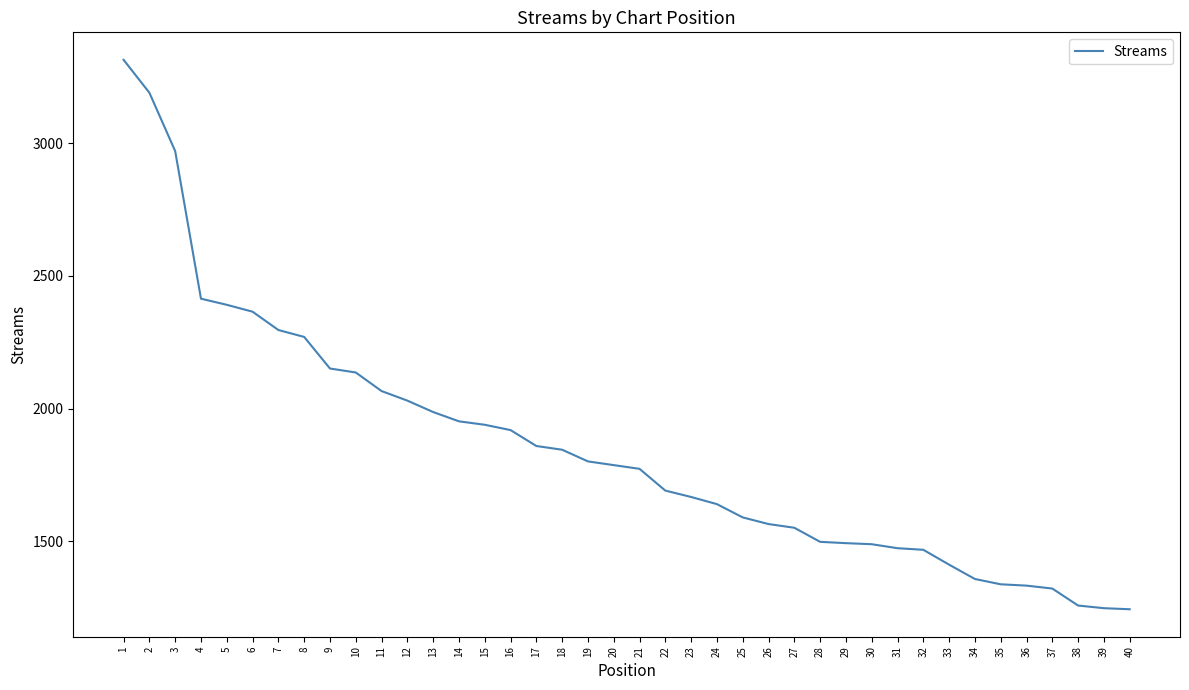

How many categories are shown in the chart?

40